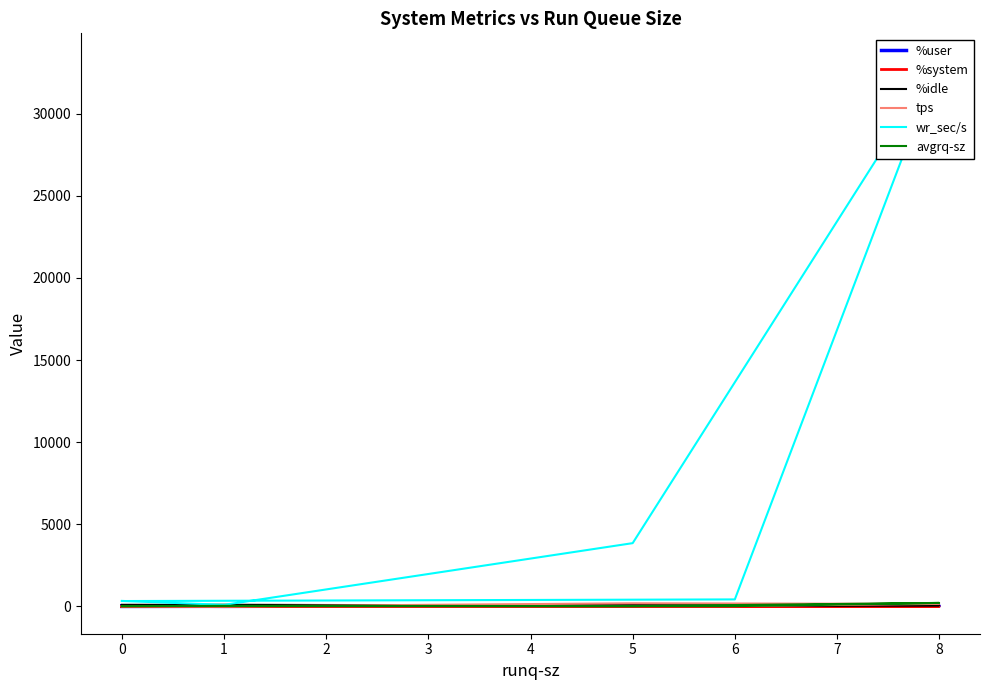

How many series are shown in this chart?

6